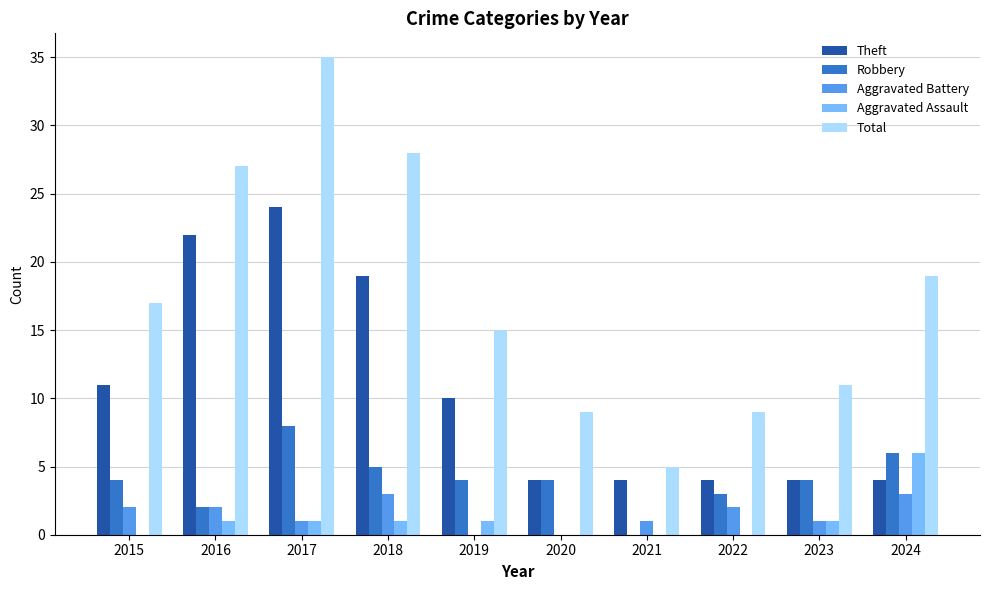

Is it true that Theft equals 35 at 2017?

False